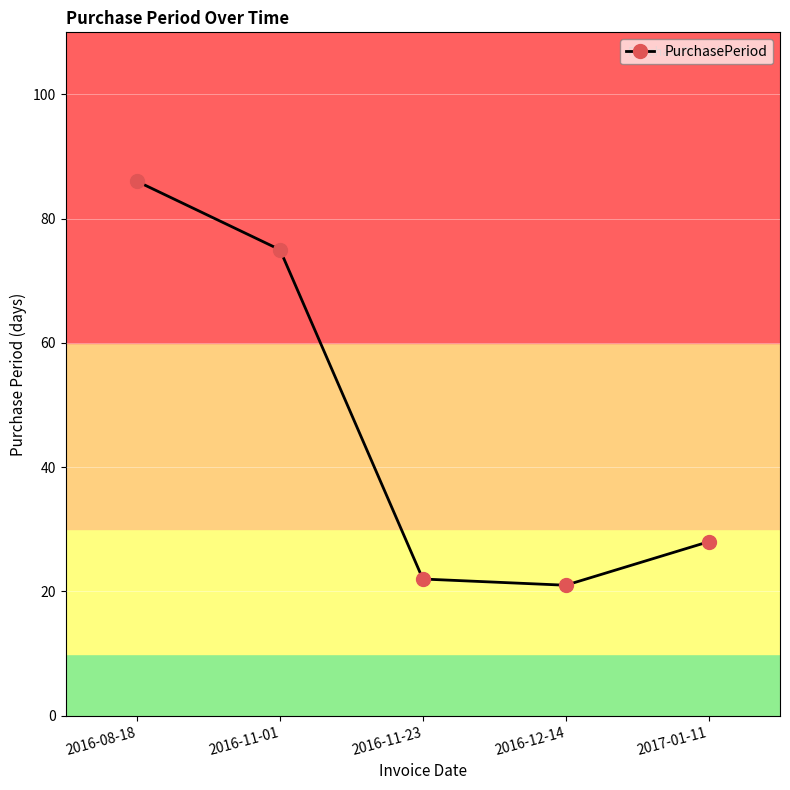

What is the average value?

46